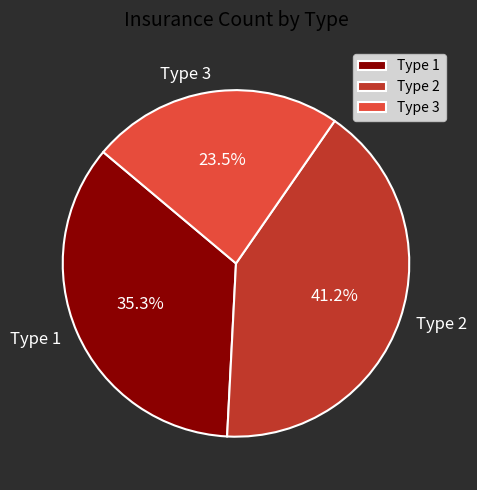

What is the ratio of the value at Type 2 to the value at Type 1?

1.2